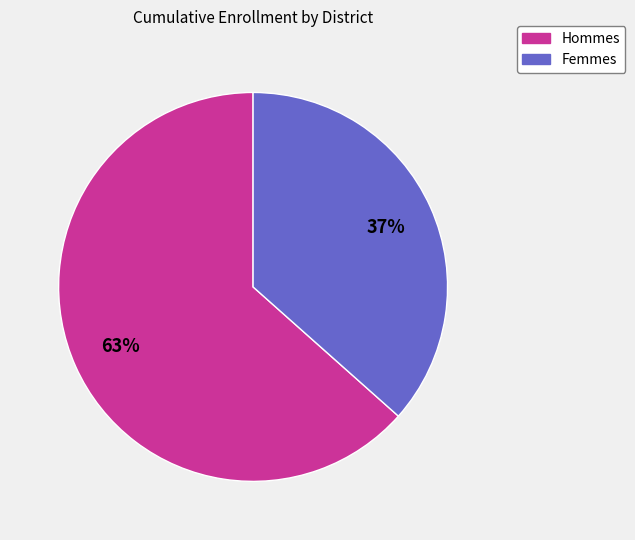

To the nearest percent, what is the average slice percentage?

50%